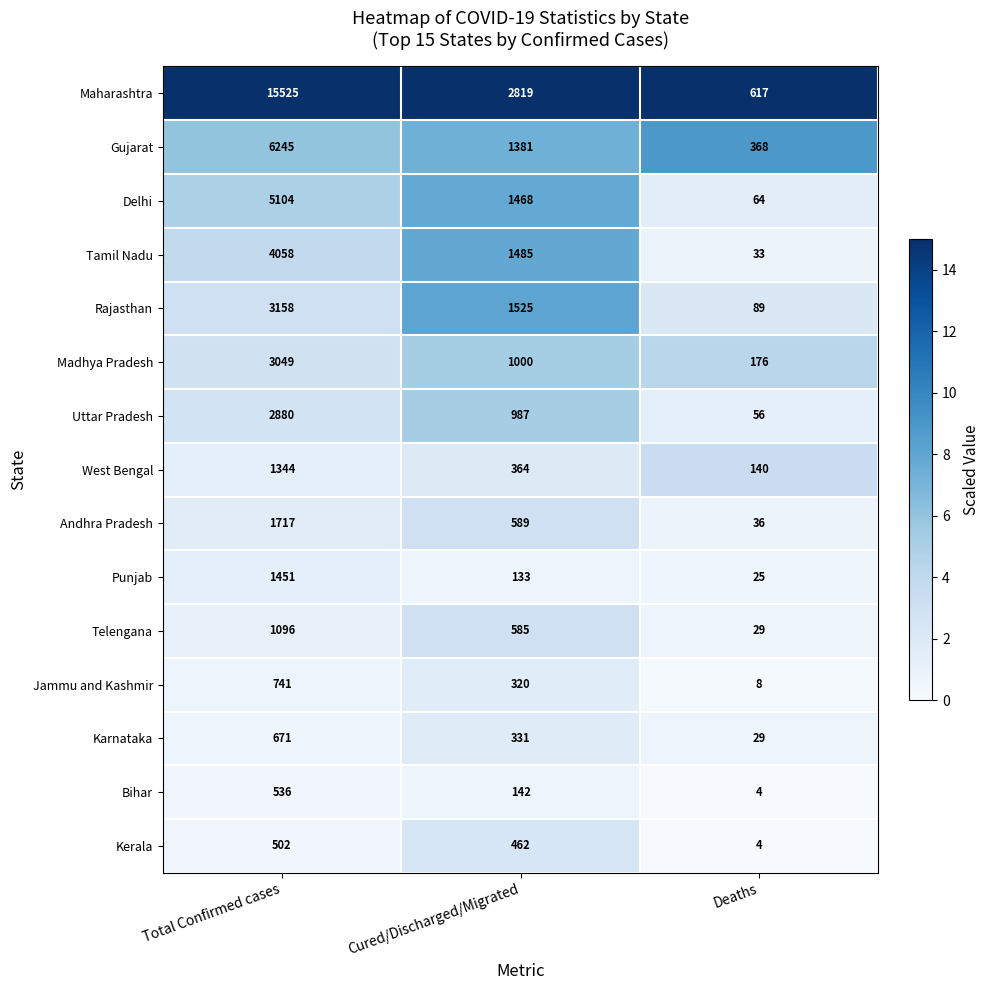

True or false: Rajasthan has a value of 3158 at Total Confirmed cases.

True